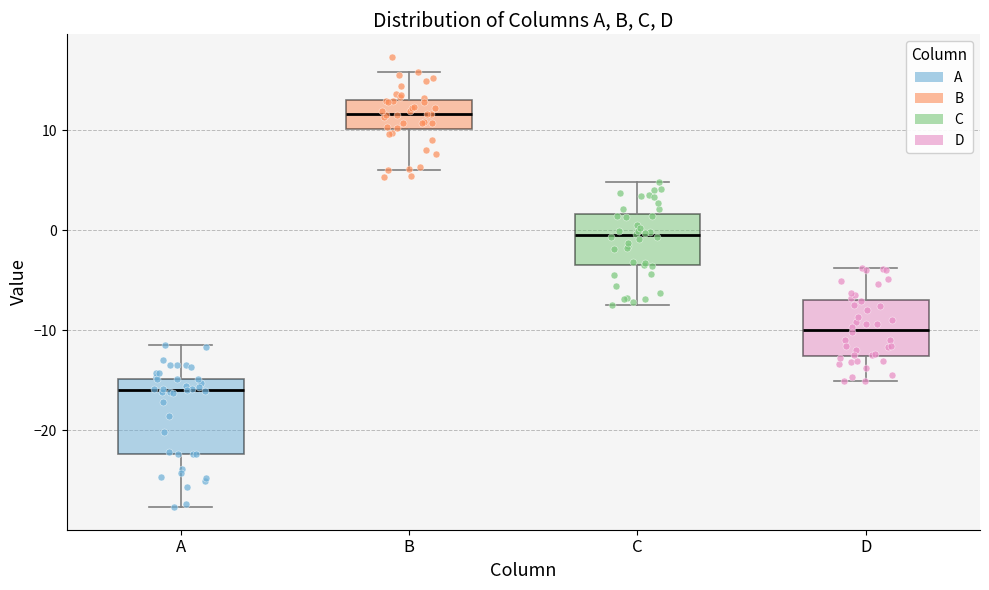

Which box has the lowest median line?

A